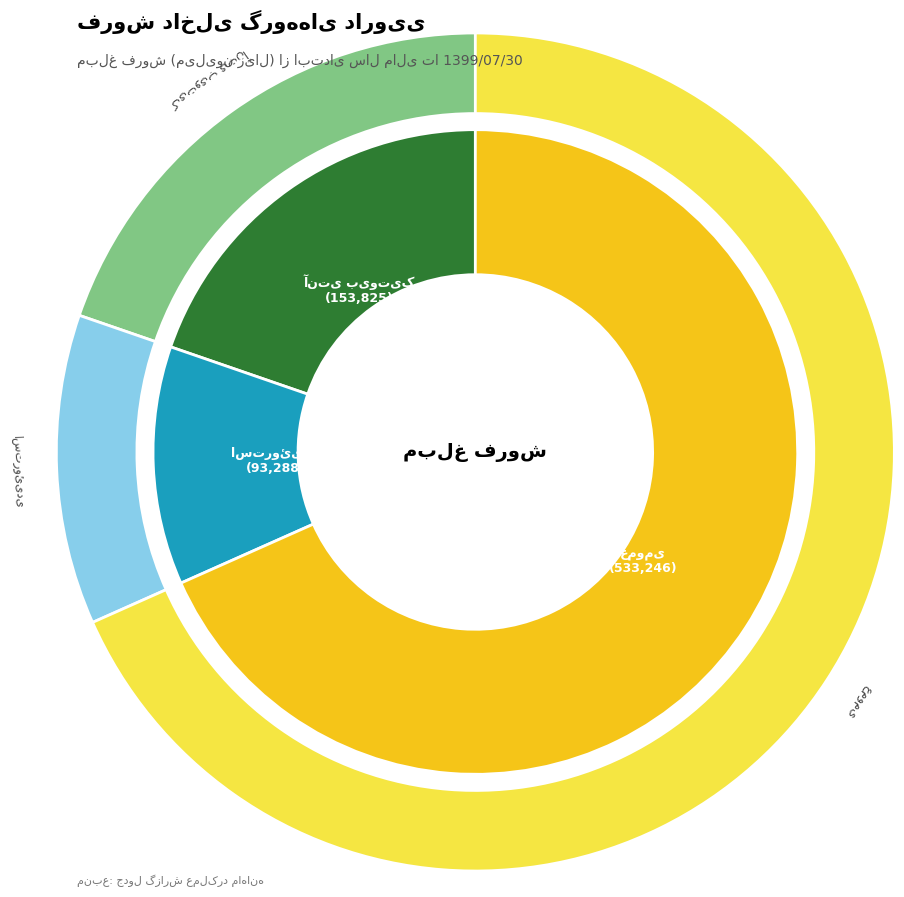

How much of the chart is everything except گروه دارویی استروئیدی?

88.0%